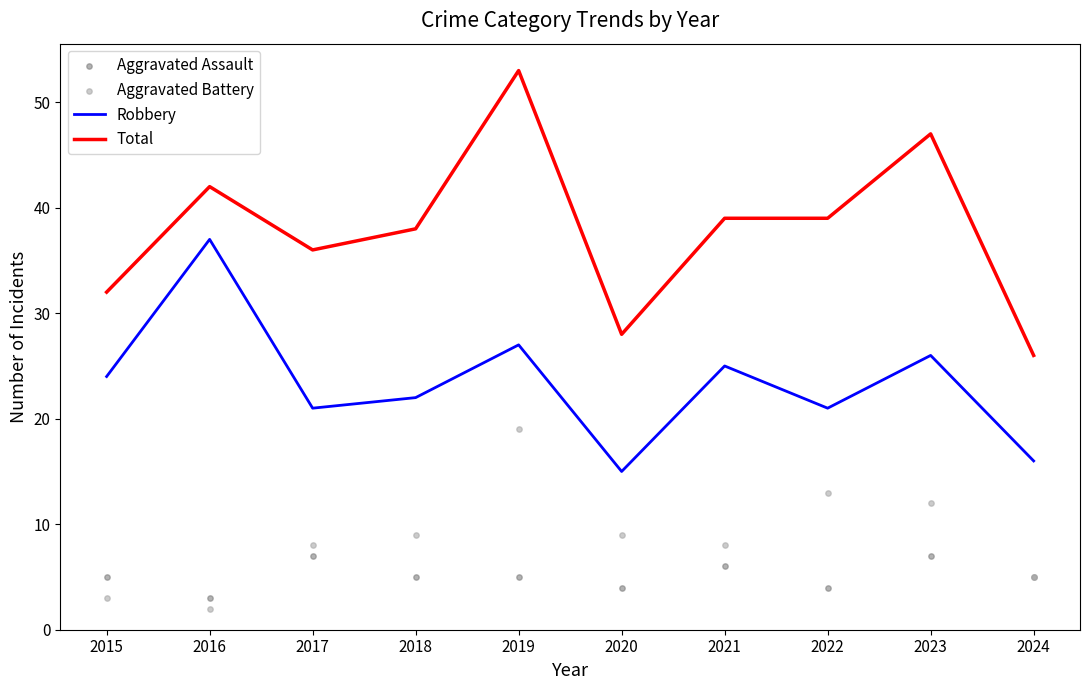

What are all the series names shown in the legend?

Robbery, Total, Aggravated Assault, Aggravated Battery